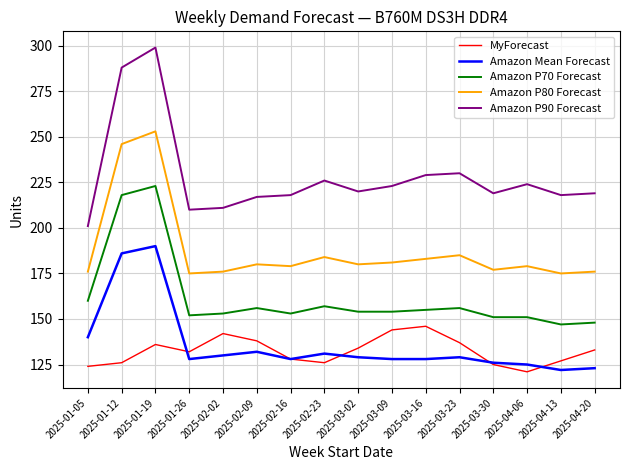

At how many categories does at least one series exceed 144?

16